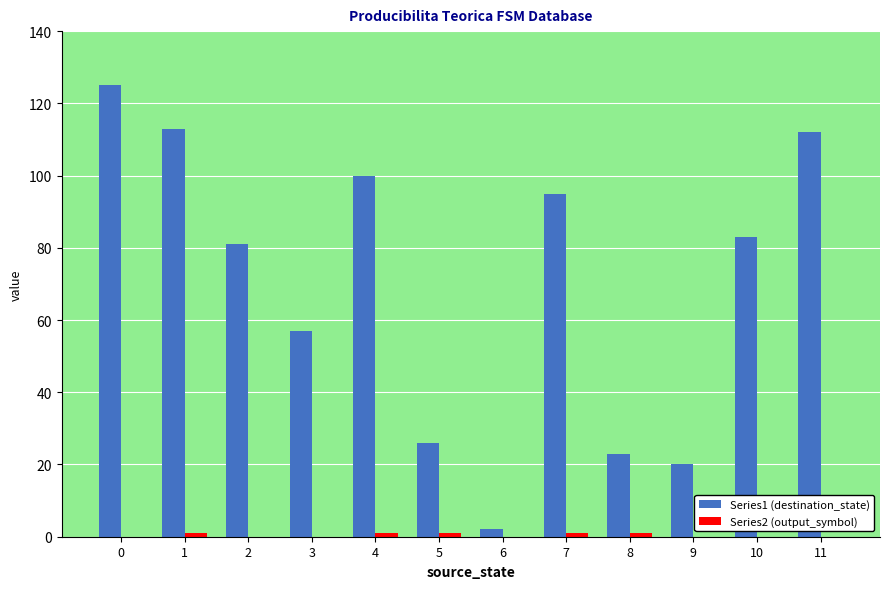

What is the maximum value shown in the chart?

125